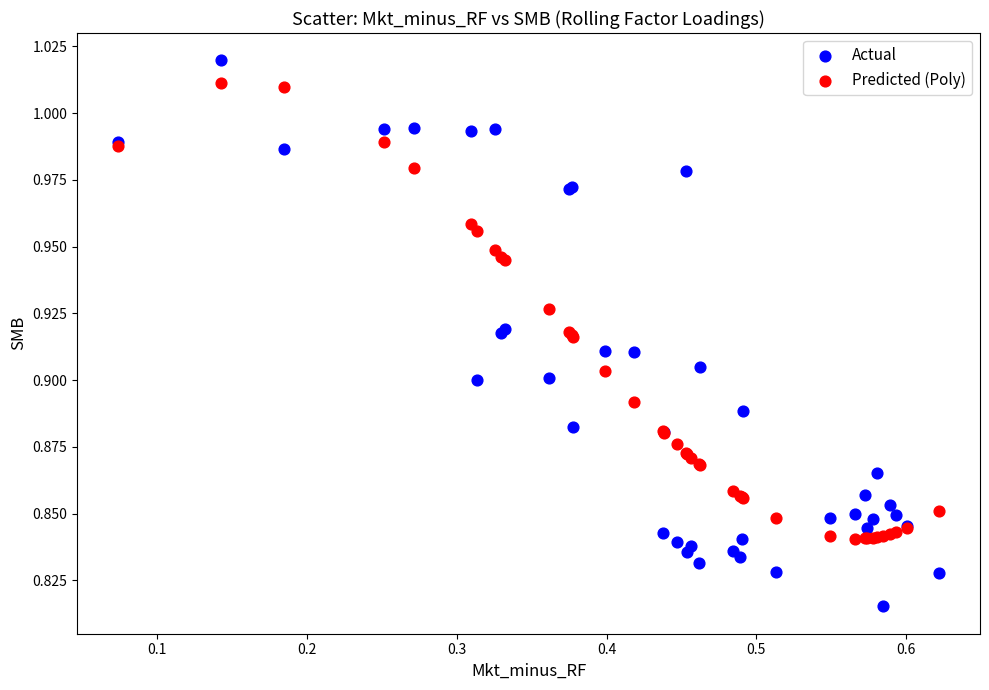

What is the X range (max minus min) for the scatter plot?

0.5